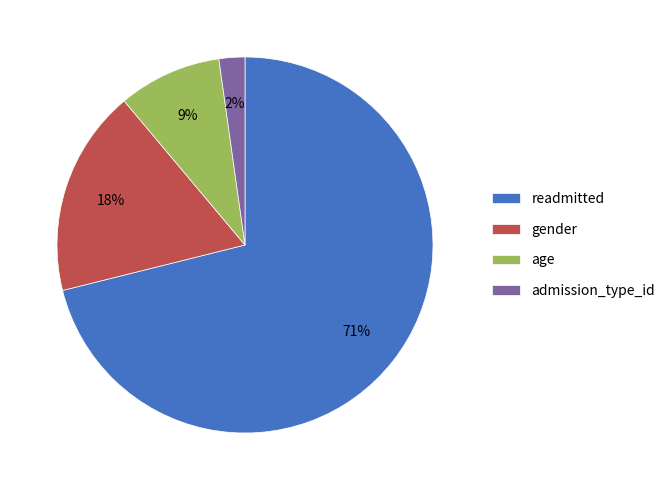

Between readmitted and admission_type_id, which is larger?

readmitted